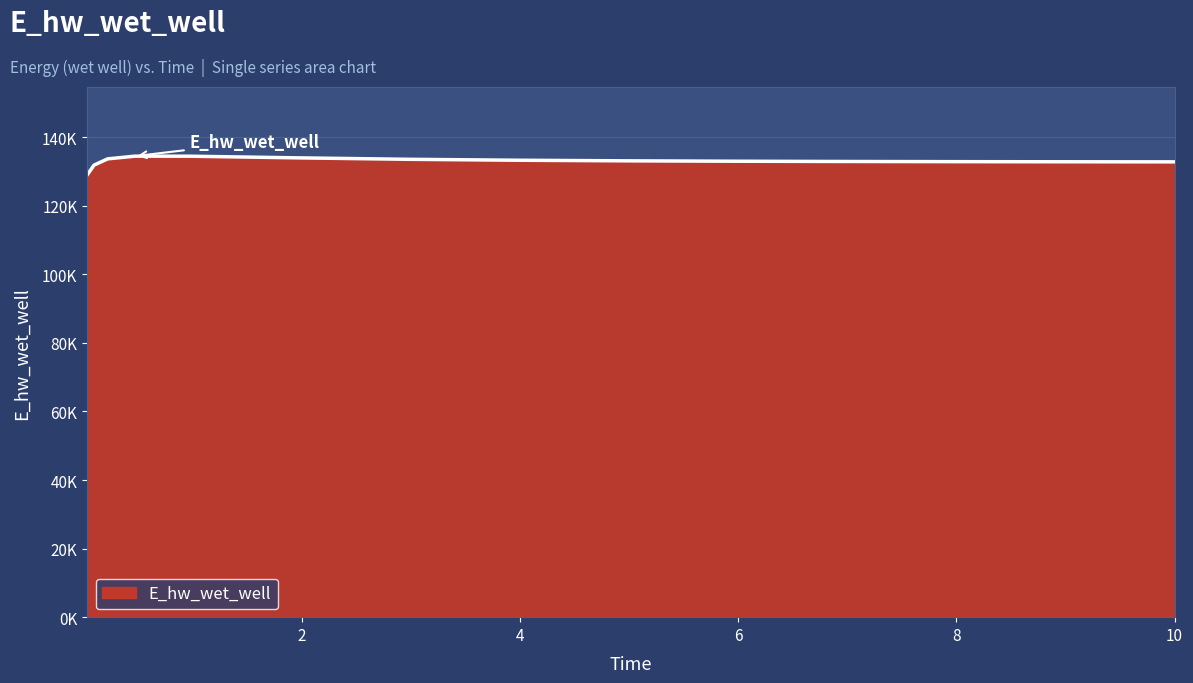

Reading right to left, list all the values displayed in this chart.

132826.2	132838.0	132851.3	132886.8	132937.6	133012.1	133124.8	133300.4	133576.8	133991.6	134478.4	134490.9	133701.2	131873.8	129019.3